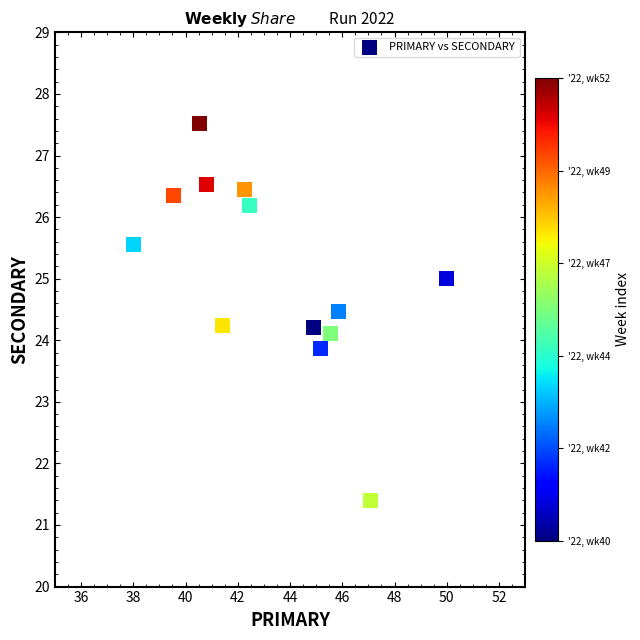

What is the range of X values (max minus min)?

12.0